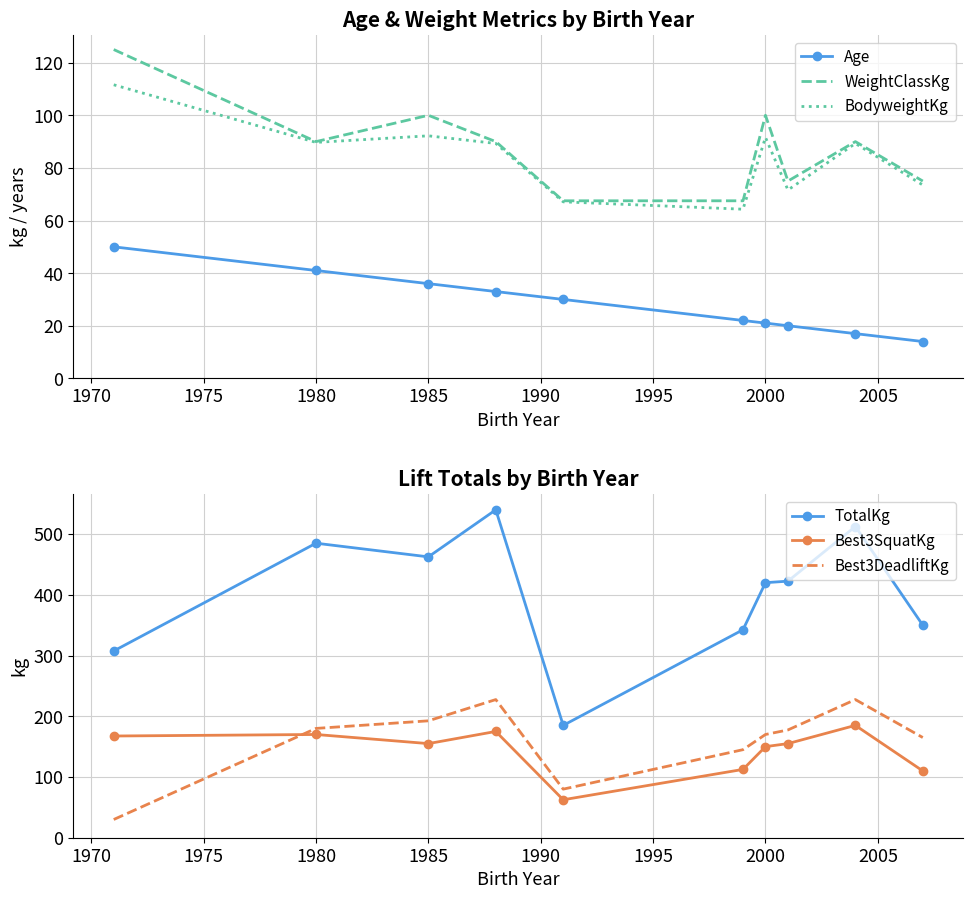

True or false: Best3DeadliftKg and TotalKg intersect in this chart.

False